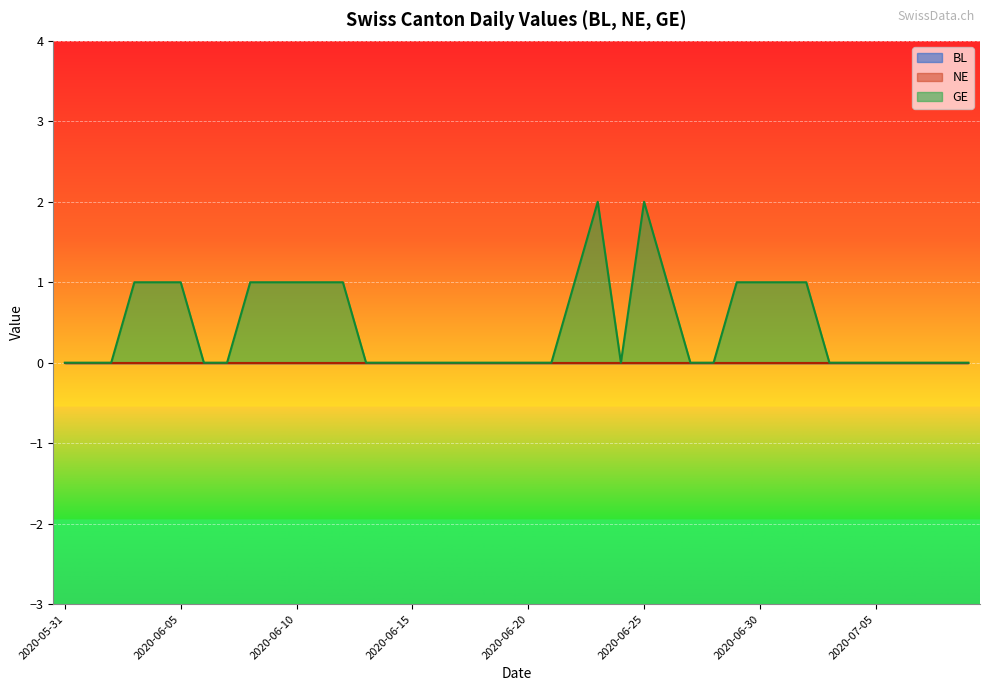

Which series changed the most between 2020-06-16 and 2020-06-20?

BL